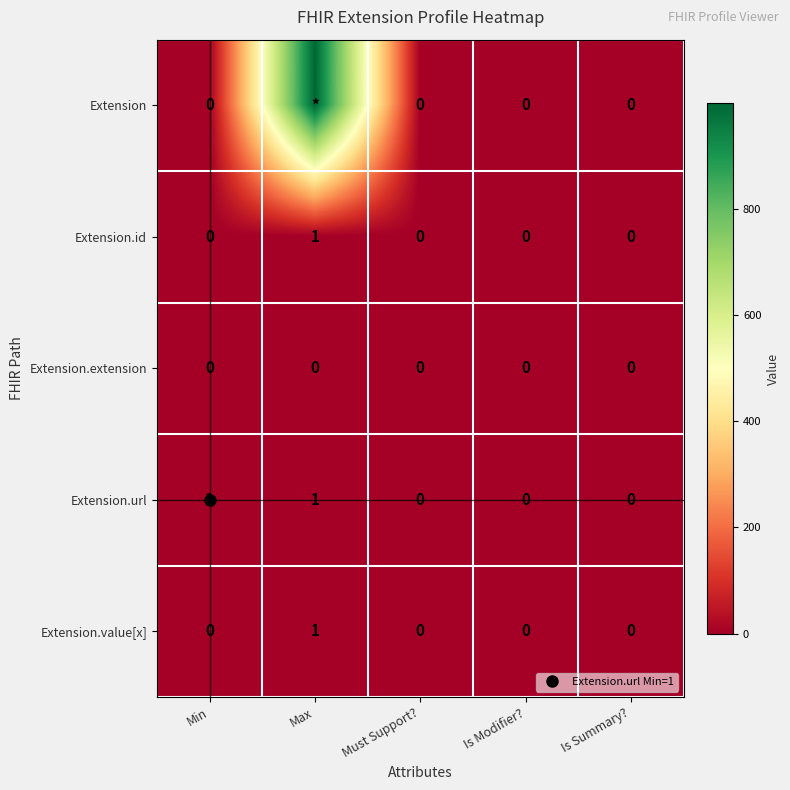

Which has a higher value, Is Modifier? or Max?

Max